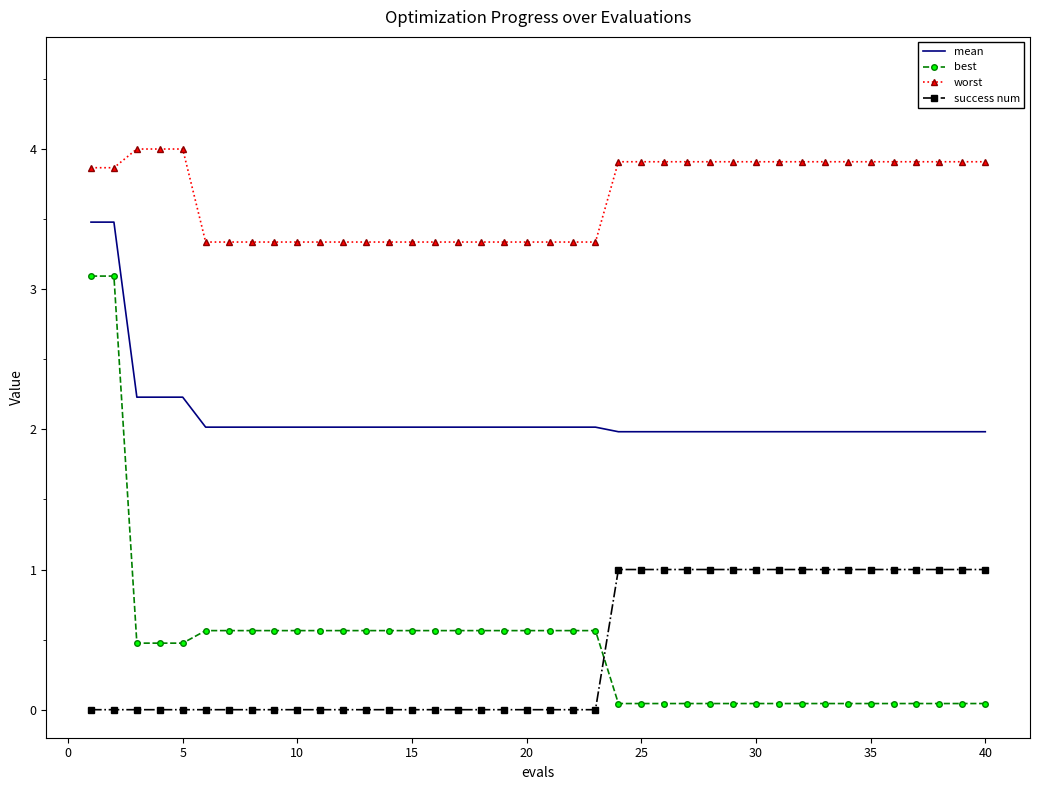

Which series has the largest total across all categories?

worst